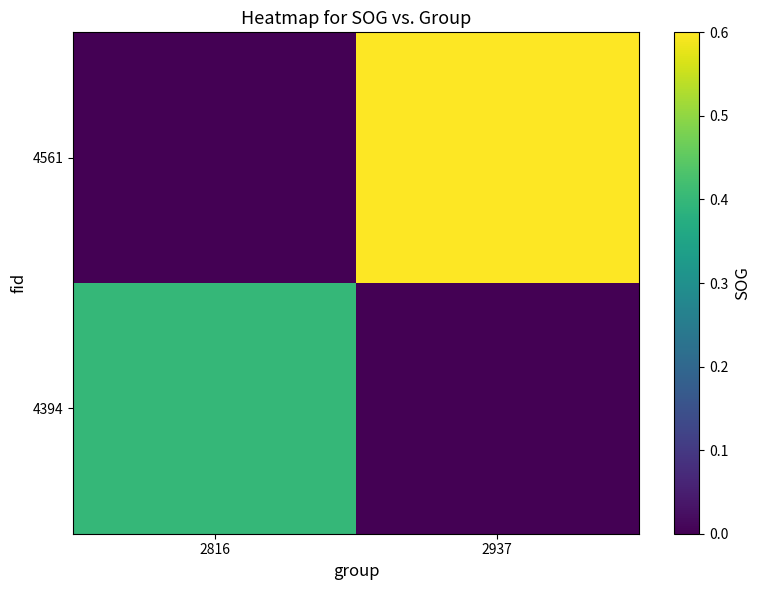

The value of 4394 at 2937 is 0.0. True or false?

True